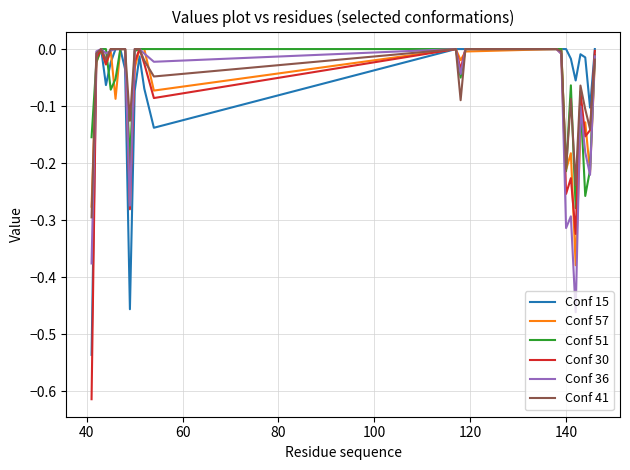

Which series has the widest spread of values?

Conf 30